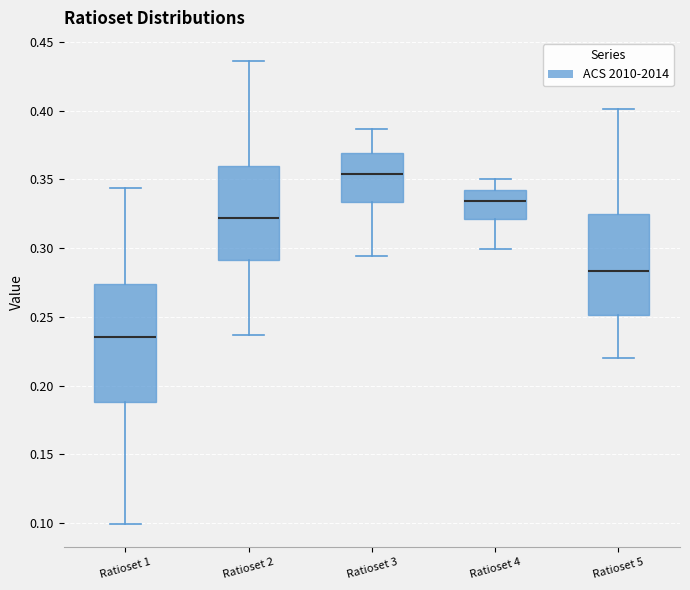

Which box is the tallest, from its lower edge to its upper edge?

Ratioset 1